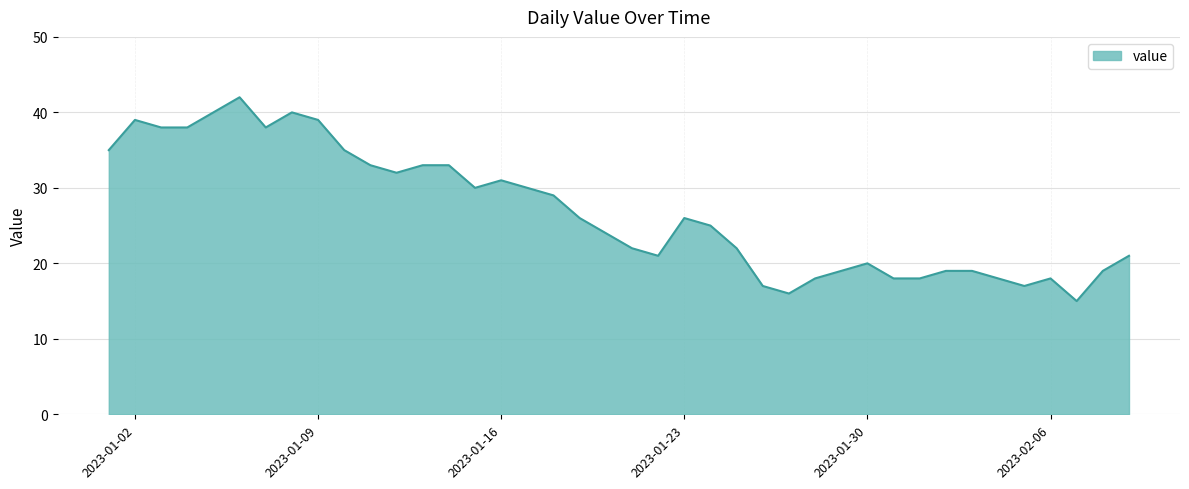

What is the maximum value shown in the chart?

42